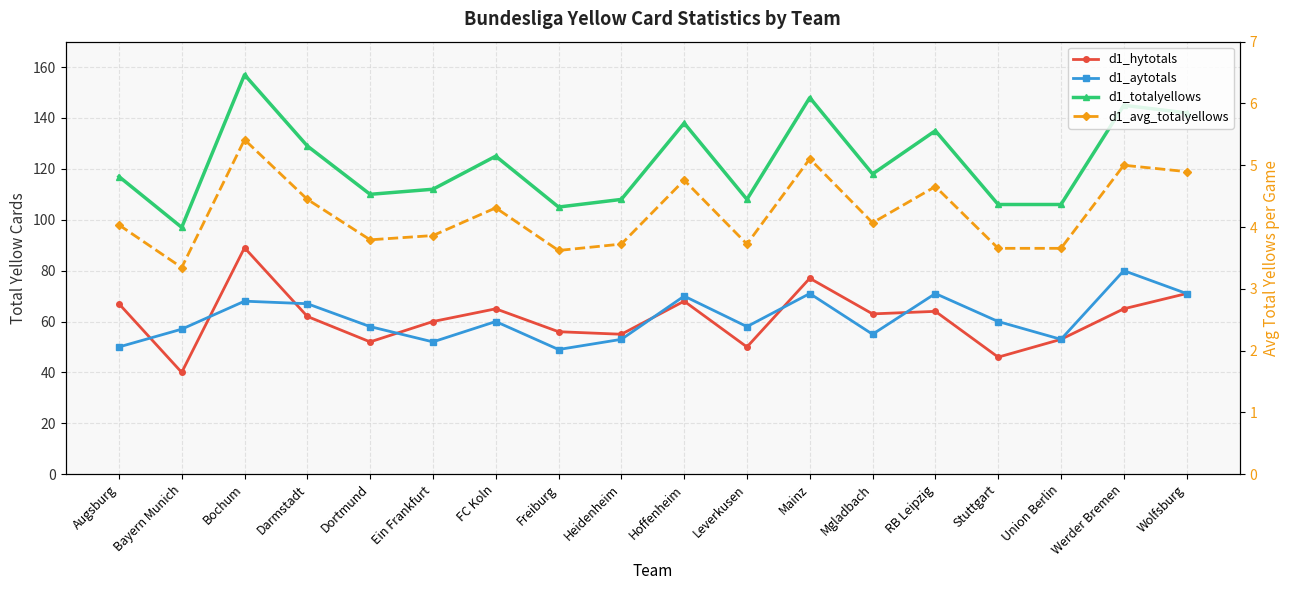

True or false: d1_totalyellows and d1_aytotals cross at least once.

False